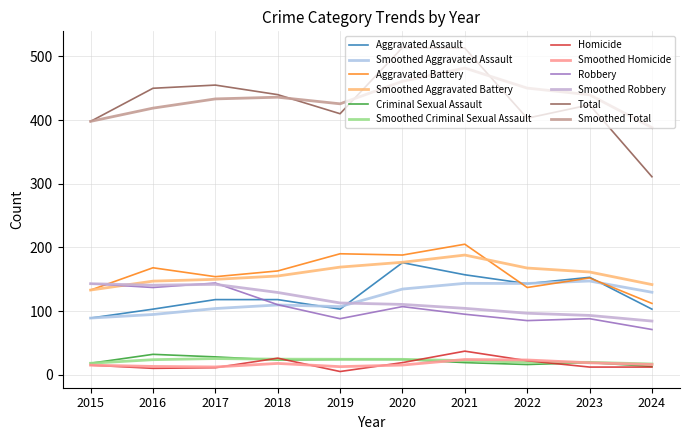

Where is the first local maximum for Robbery?

2017